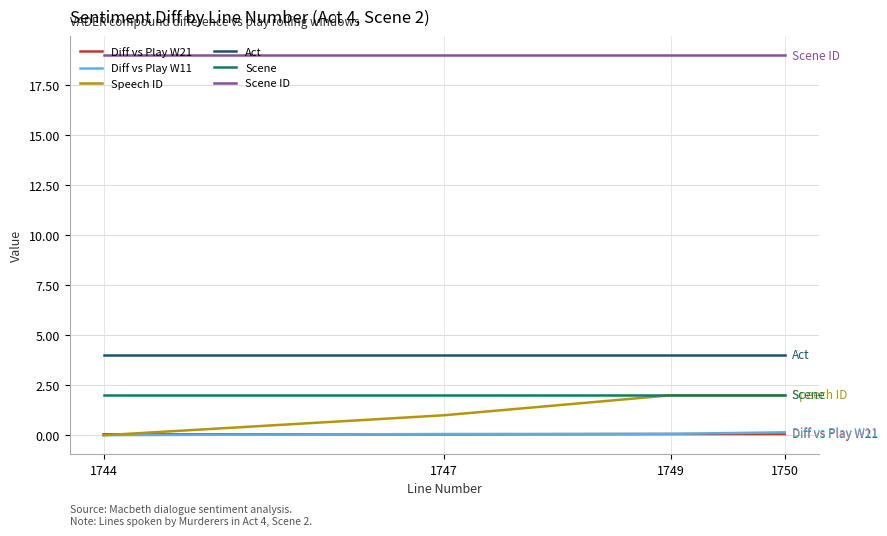

Is it true that Speech ID equals 1.4 at 1744?

False